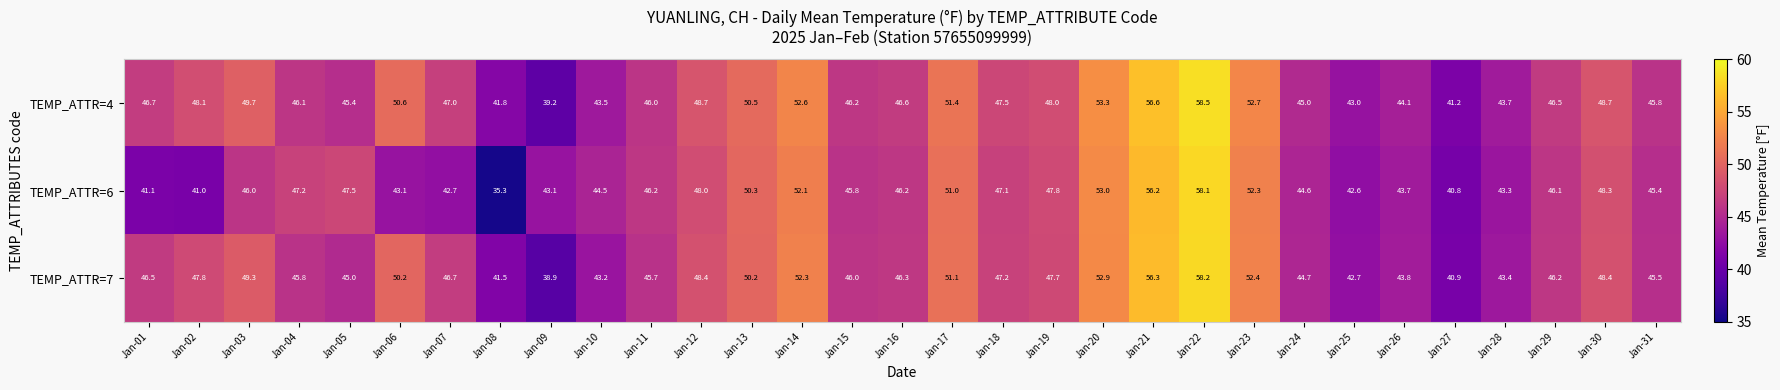

Rank the series by their average value, from lowest to highest.

TEMP_ATTR=6, TEMP_ATTR=7, TEMP_ATTR=4